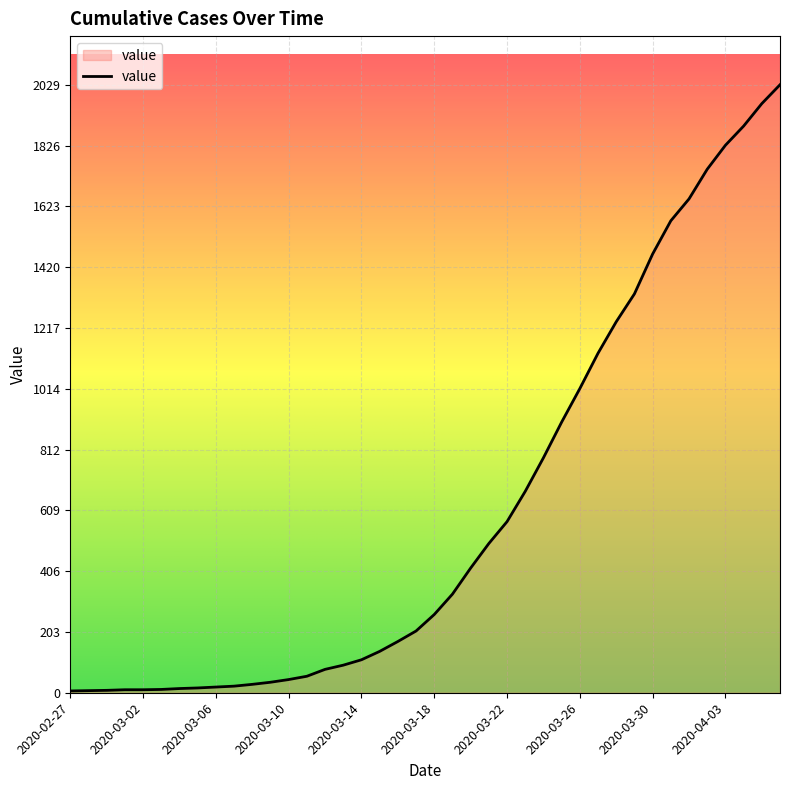

What is the maximum value shown in the chart?

2029